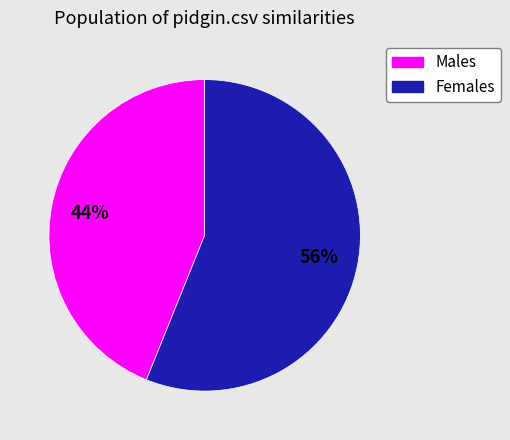

How many slices are in this pie chart?

2